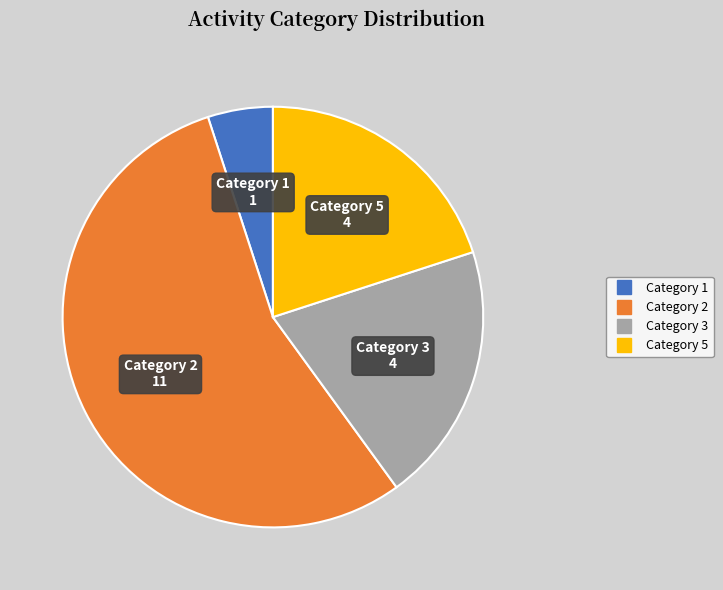

Does any single category account for the majority?

Yes